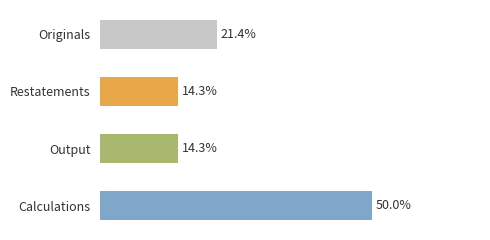

Does the chart contain any negative values?

No